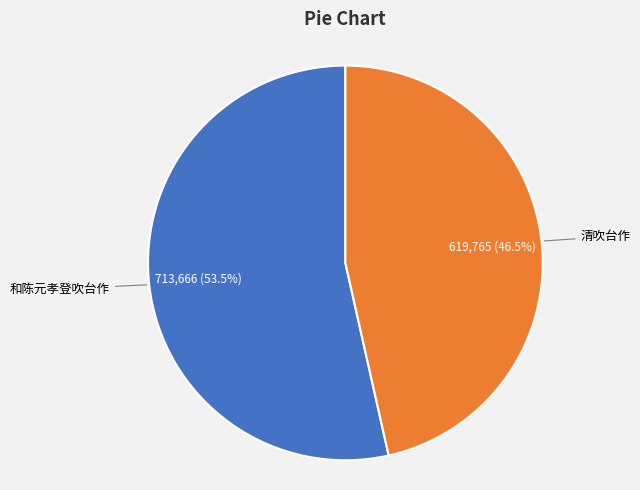

Does any single category account for the majority?

Yes